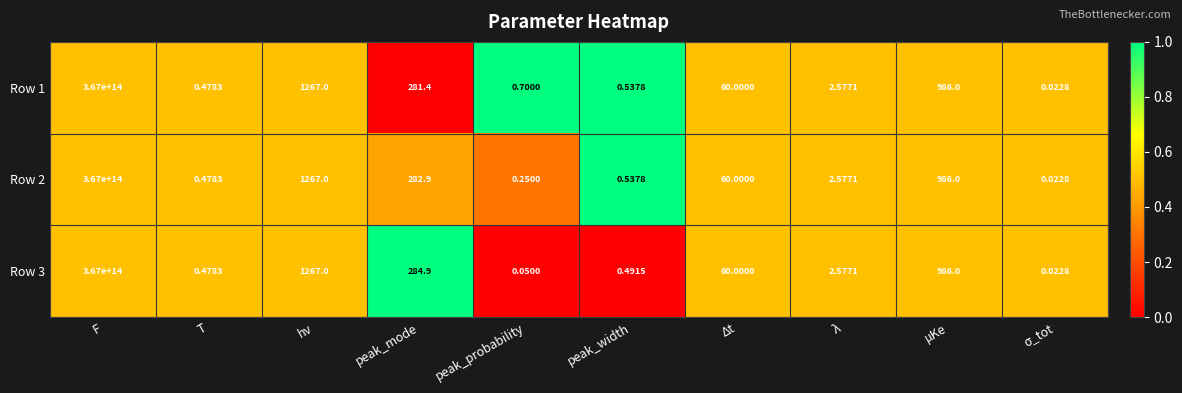

Which category has the highest value across all series?

F